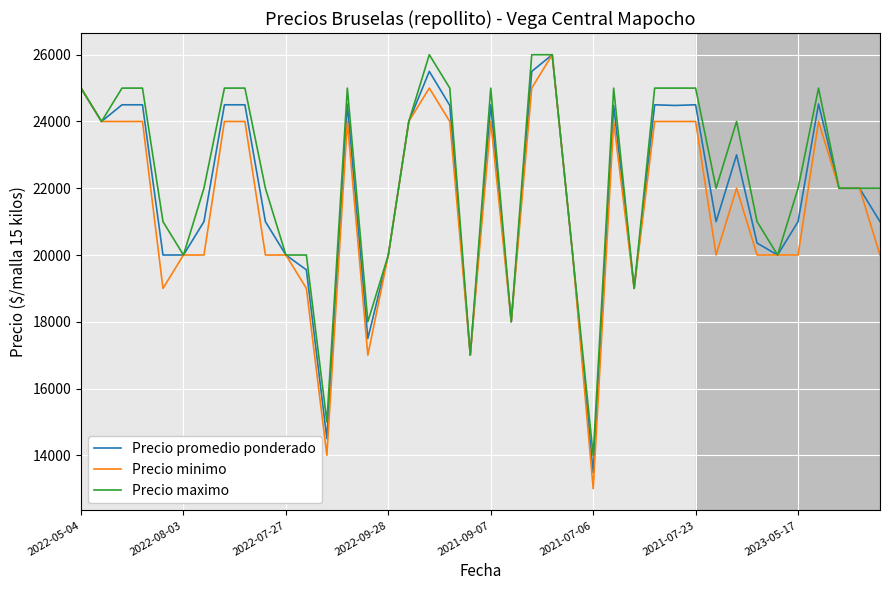

What is the highest value of the Precio minimo series?

26000